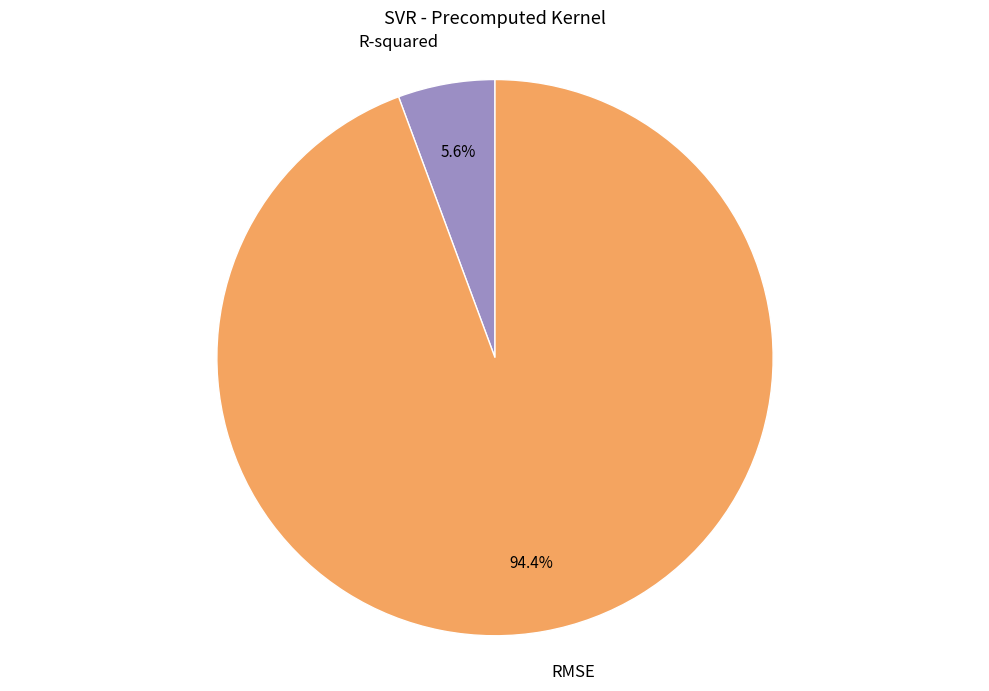

Is it true that RMSE is 99% of the pie?

False